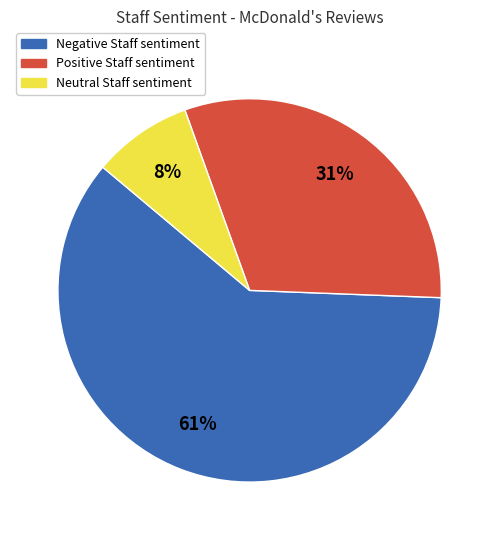

What is the majority slice?

Negative